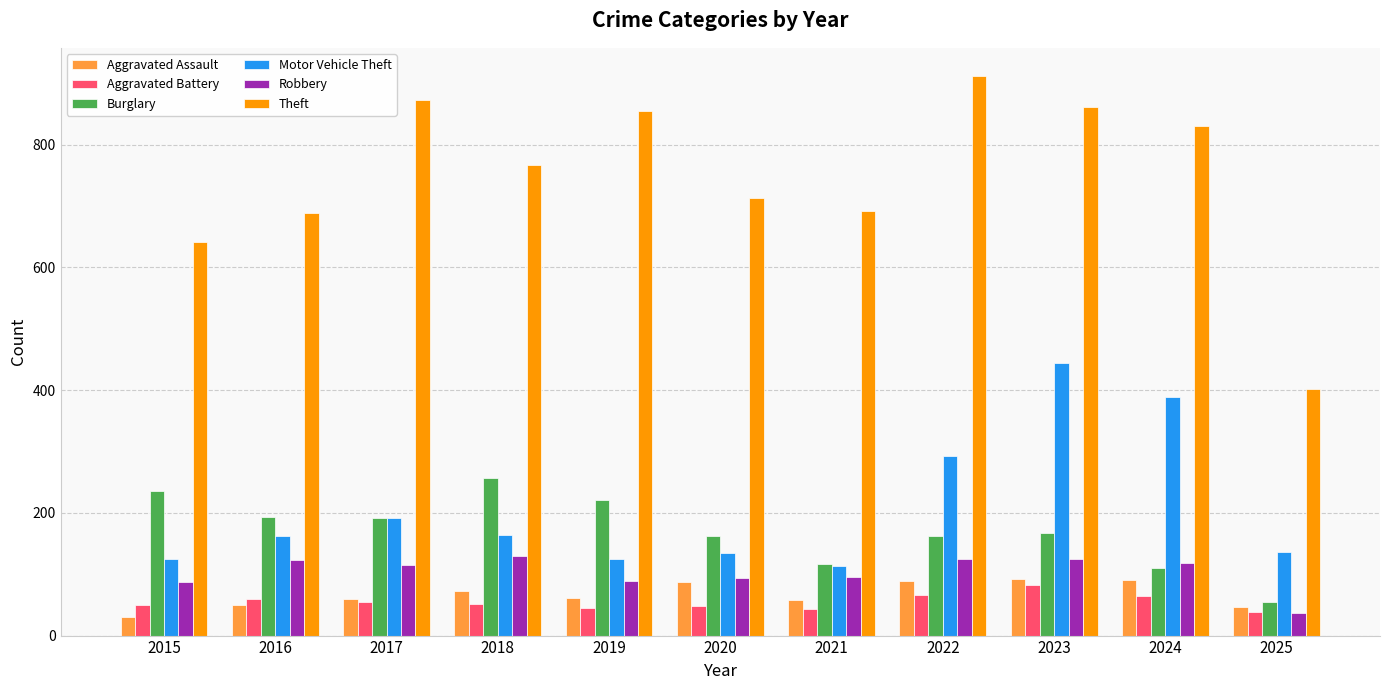

Is it true that Aggravated Assault equals 39 at 2018?

False